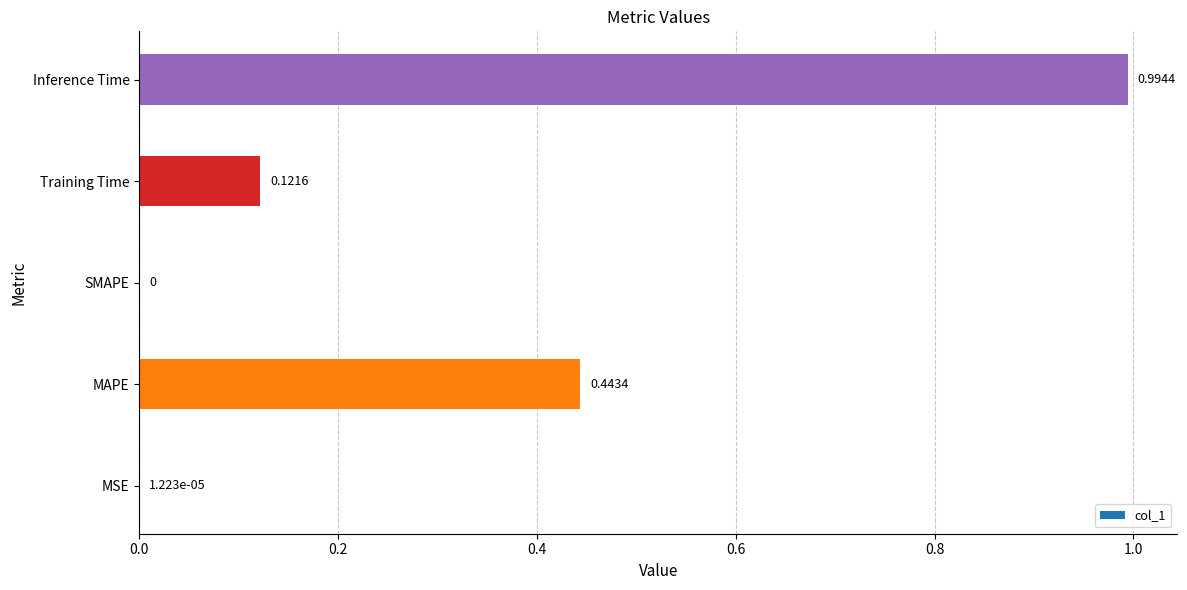

What is the sum of all values?

1.6